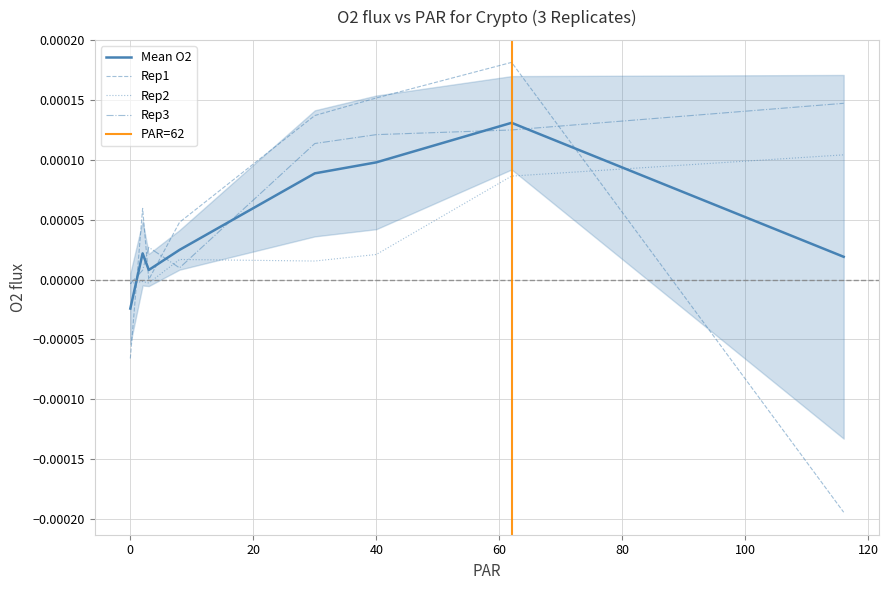

True or false: Rep2 has a value of -0.0 at 0.

True